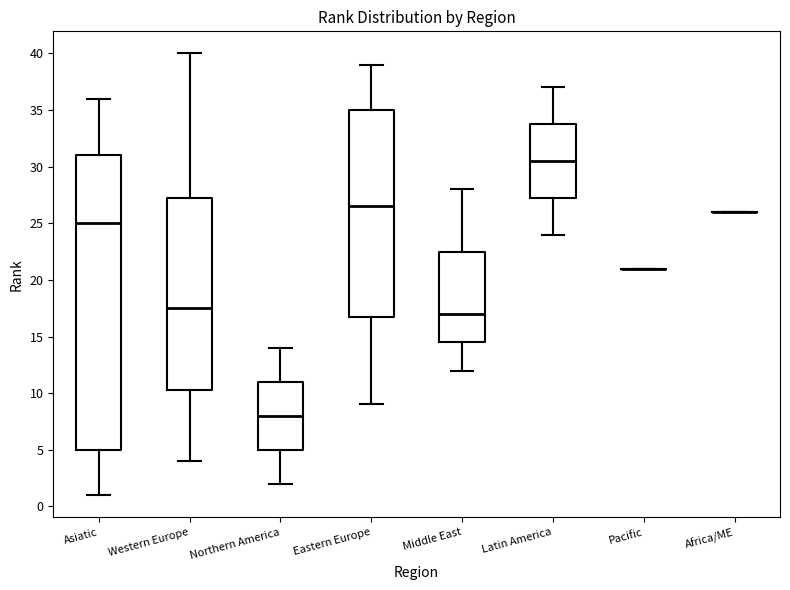

Reading left to right, transcribe this box plot: for each box, give where its median line is, the range the box spans, and where its two whiskers end, as read against the y-axis. The values are not printed on the chart, so give them approximately, as read against the axis.

Asiatic: median 25.0, box 5.0 to 31.0, whiskers 1.0 to 36.0
Western Europe: median 17.5, box 10.5 to 27.5, whiskers 4.0 to 40.0
Northern America: median 8.0, box 5.0 to 11.0, whiskers 2.0 to 14.0
Eastern Europe: median 26.5, box 17.0 to 35.0, whiskers 9.0 to 39.0
Middle East: median 17.0, box 14.5 to 22.5, whiskers 12.0 to 28.0
Latin America: median 30.5, box 27.5 to 34.0, whiskers 24.0 to 37.0
Pacific: box collapsed to a line at 21.0, whiskers 21.0 to 21.0
Africa/ME: box collapsed to a line at 26.0, whiskers 26.0 to 26.0